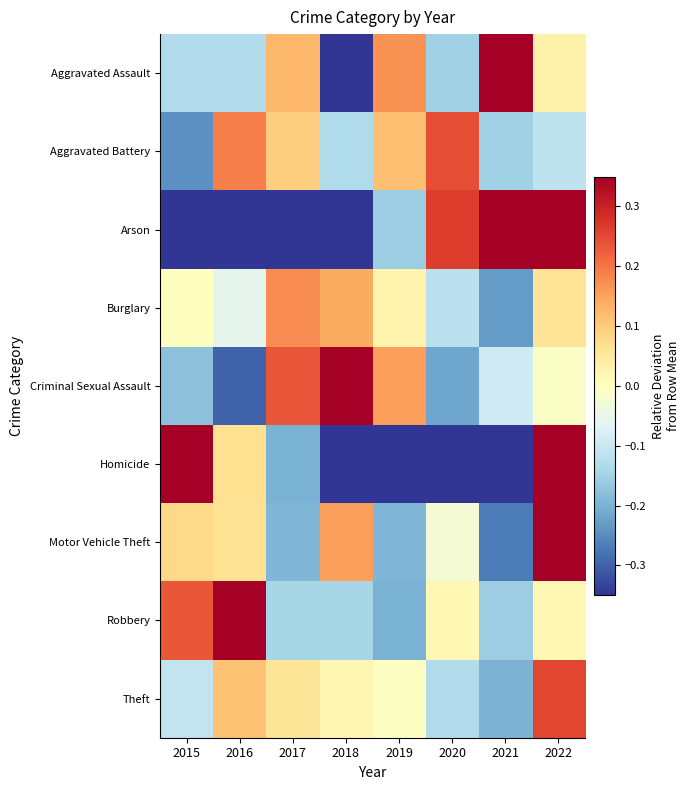

Count the number of categories in the chart.

8